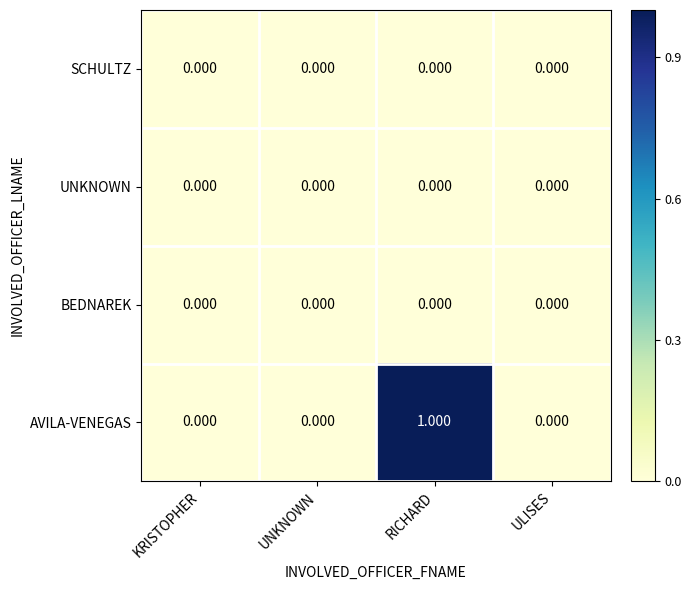

Count the number of data series in this chart.

4